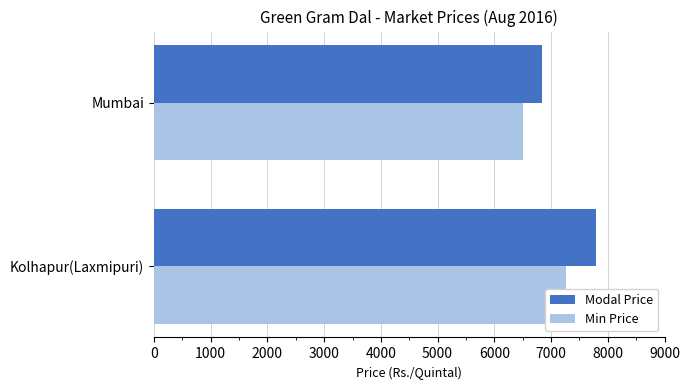

The value of Modal Price at Kolhapur(Laxmipuri) is 7800. True or false?

True